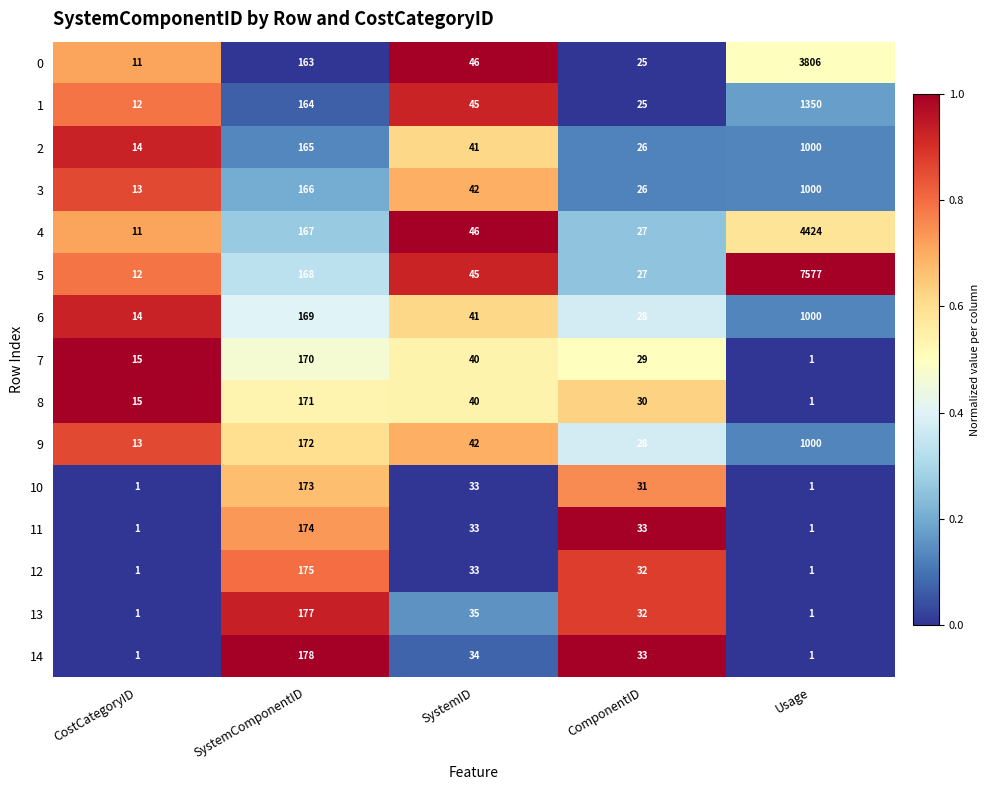

What is the maximum value shown in the chart?

7577